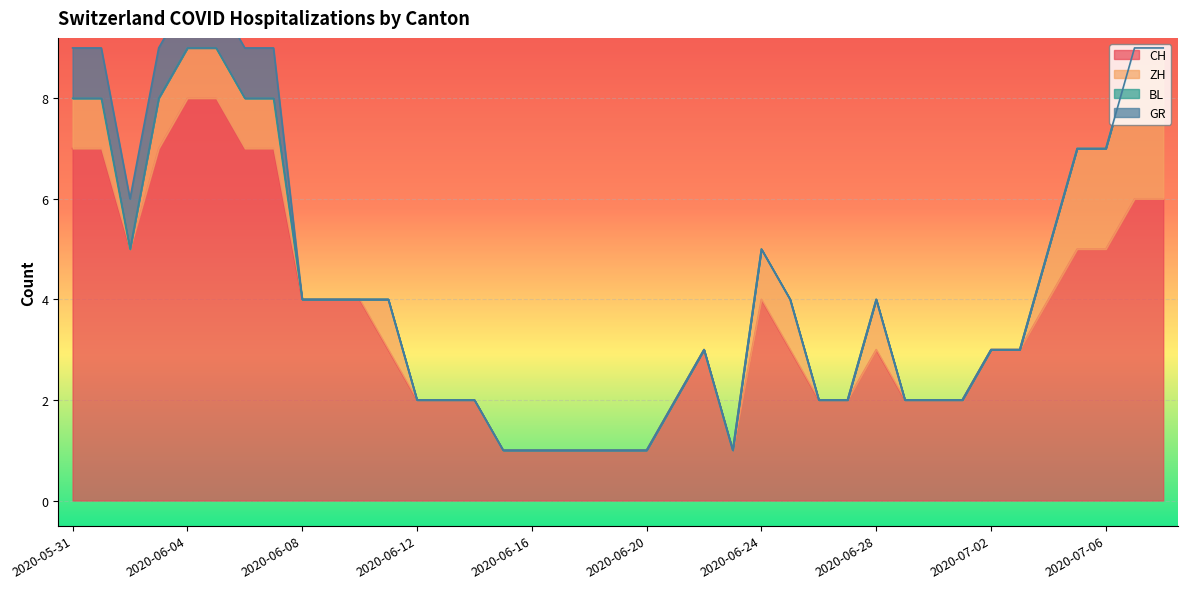

Which series changed the most between 2020-06-07 and 2020-07-03?

CH